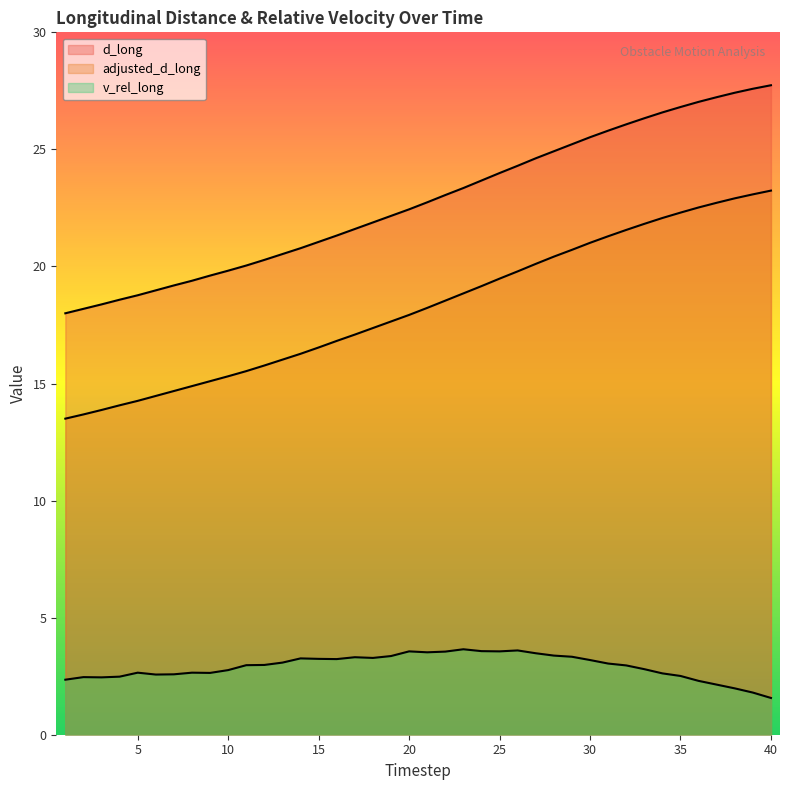

Reading left to right, extract all data points from this chart.

d_long: 1=18.0	2=18.2	3=18.4	4=18.6	5=18.8	6=19.0	7=19.2	8=19.4	9=19.6	10=19.8	11=20.0	12=20.3	13=20.5	14=20.8	15=21.1	16=21.3	17=21.6	18=21.9	19=22.2	20=22.4	21=22.7	22=23.1	23=23.4	24=23.7	25=24.0	26=24.3	27=24.6	28=24.9	29=25.2	30=25.5	31=25.8	32=26.1	33=26.3	34=26.6	35=26.8	36=27.0	37=27.2	38=27.4	39=27.6	40=27.7
adjusted_d_long: 1=13.5	2=13.7	3=13.9	4=14.1	5=14.3	6=14.5	7=14.7	8=14.9	9=15.1	10=15.3	11=15.5	12=15.8	13=16.0	14=16.3	15=16.5	16=16.8	17=17.1	18=17.4	19=17.6	20=17.9	21=18.2	22=18.5	23=18.9	24=19.2	25=19.5	26=19.8	27=20.1	28=20.4	29=20.7	30=21.0	31=21.3	32=21.6	33=21.8	34=22.1	35=22.3	36=22.5	37=22.7	38=22.9	39=23.1	40=23.2
v_rel_long: 1=2.4	2=2.5	3=2.5	4=2.5	5=2.6	6=2.6	7=2.6	8=2.6	9=2.6	10=2.8	11=3.0	12=3.0	13=3.1	14=3.3	15=3.2	16=3.2	17=3.3	18=3.3	19=3.4	20=3.6	21=3.5	22=3.5	23=3.6	24=3.6	25=3.6	26=3.6	27=3.5	28=3.4	29=3.3	30=3.2	31=3.0	32=3.0	33=2.8	34=2.6	35=2.5	36=2.3	37=2.1	38=2.0	39=1.8	40=1.6